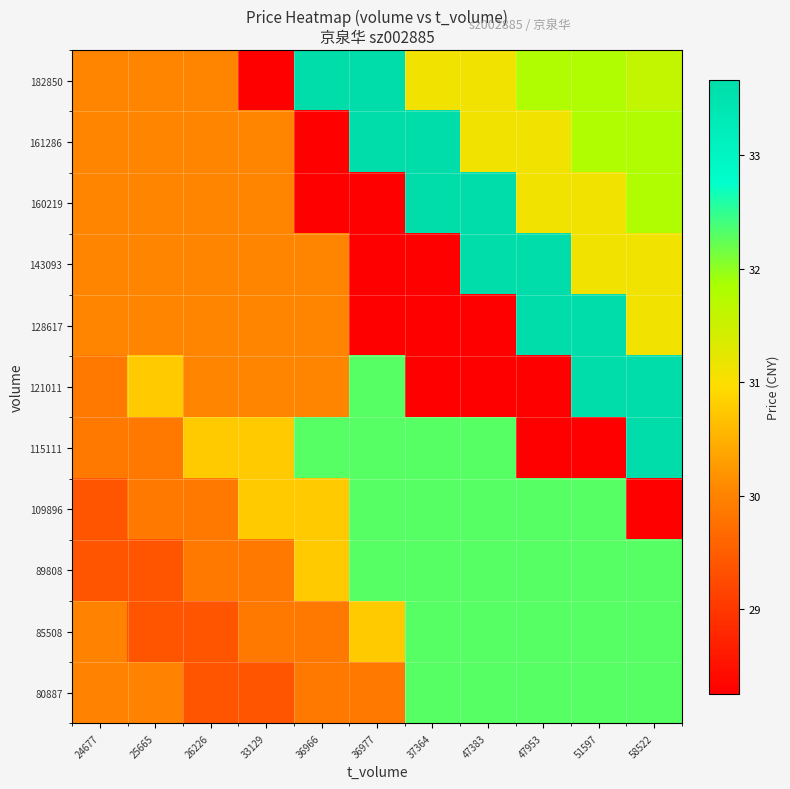

Reading right to left, what are all the values shown in this chart?

80887: 58522=32.3	51597=32.3	47953=32.3	47383=32.3	37364=32.3	36977=29.9	36966=29.9	33129=29.4	26226=29.4	25665=30.0	24677=30.0
85508: 58522=32.3	51597=32.3	47953=32.3	47383=32.3	37364=32.3	36977=30.8	36966=29.9	33129=29.9	26226=29.4	25665=29.4	24677=30.0
89808: 58522=32.3	51597=32.3	47953=32.3	47383=32.3	37364=32.3	36977=32.3	36966=30.8	33129=29.9	26226=29.9	25665=29.4	24677=29.4
109896: 58522=28.3	51597=32.3	47953=32.3	47383=32.3	37364=32.3	36977=32.3	36966=30.8	33129=30.8	26226=29.9	25665=29.9	24677=29.4
115111: 58522=33.7	51597=28.3	47953=28.3	47383=32.3	37364=32.3	36977=32.3	36966=32.3	33129=30.8	26226=30.8	25665=29.9	24677=29.9
121011: 58522=33.7	51597=33.7	47953=28.3	47383=28.3	37364=28.3	36977=32.3	36966=30.0	33129=30.0	26226=30.0	25665=30.8	24677=29.9
128617: 58522=31.1	51597=33.7	47953=33.7	47383=28.3	37364=28.3	36977=28.3	36966=30.0	33129=30.0	26226=30.0	25665=30.0	24677=30.0
143093: 58522=31.1	51597=31.1	47953=33.7	47383=33.7	37364=28.3	36977=28.3	36966=30.0	33129=30.0	26226=30.0	25665=30.0	24677=30.0
160219: 58522=31.8	51597=31.1	47953=31.1	47383=33.7	37364=33.7	36977=28.3	36966=28.3	33129=30.0	26226=30.0	25665=30.0	24677=30.0
161286: 58522=31.8	51597=31.8	47953=31.1	47383=31.1	37364=33.7	36977=33.7	36966=28.3	33129=30.0	26226=30.0	25665=30.0	24677=30.0
182850: 58522=31.6	51597=31.8	47953=31.8	47383=31.1	37364=31.1	36977=33.7	36966=33.7	33129=28.3	26226=30.0	25665=30.0	24677=30.0